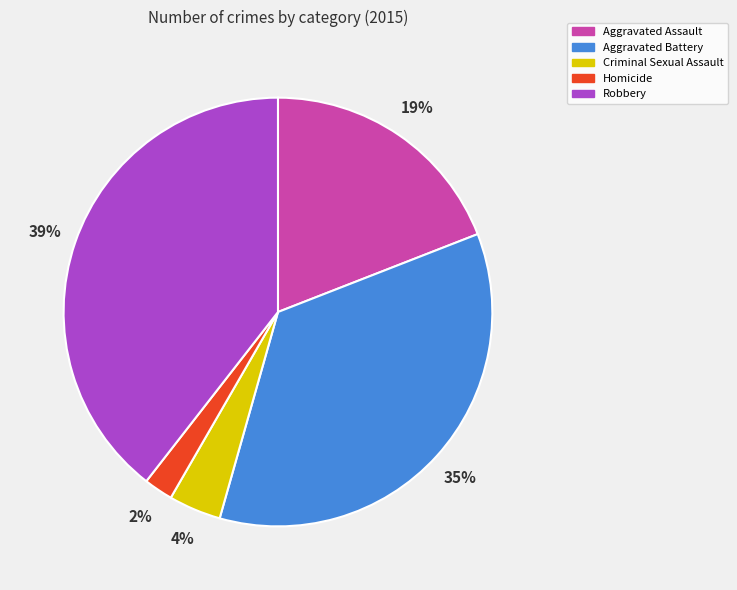

Count the number of slices in the pie.

5